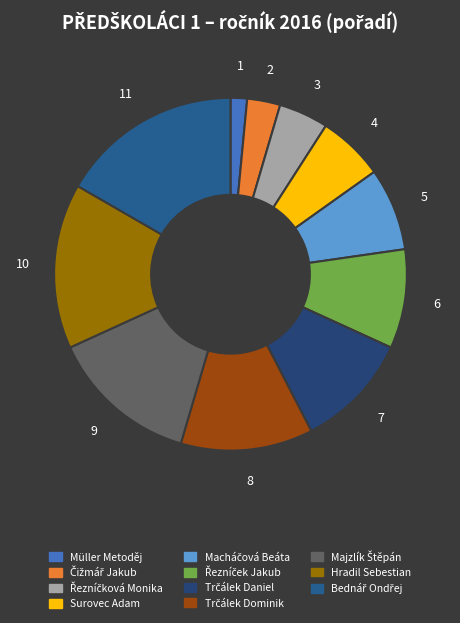

Which category has the biggest portion of the pie?

Bednář Ondřej